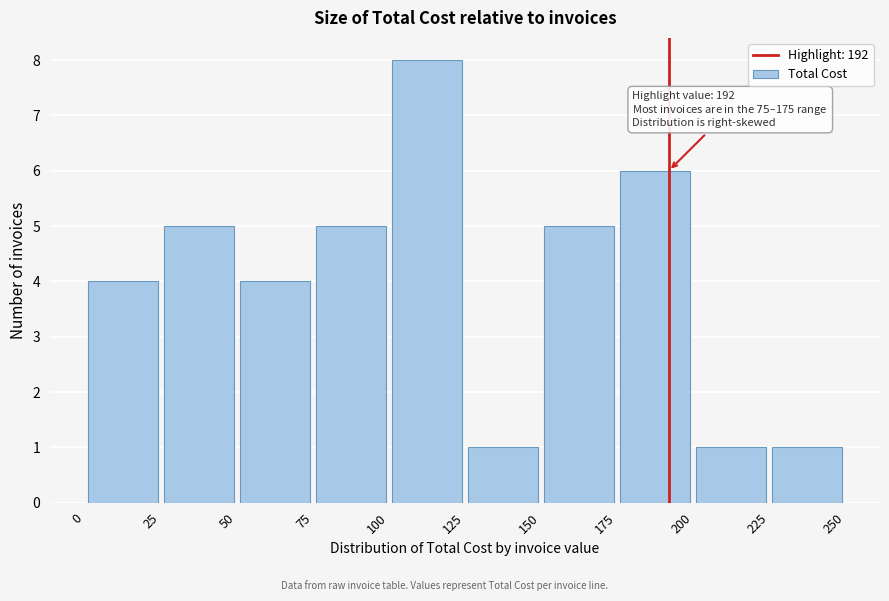

Which range on the x-axis has the tallest bar?

100 to 125